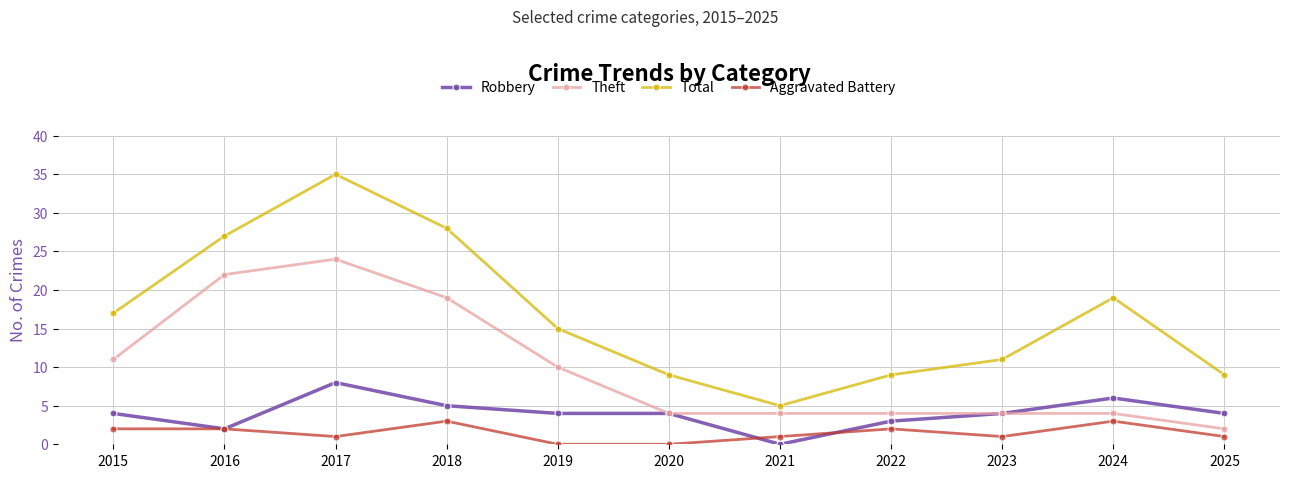

True or false: Aggravated Battery has more than 2 points higher than both neighbors.

True